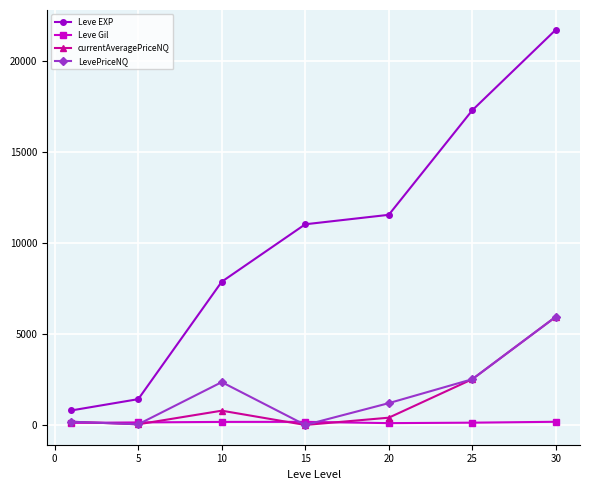

What is the value of the LevePriceNQ point at the 7th from the left?

5950.0